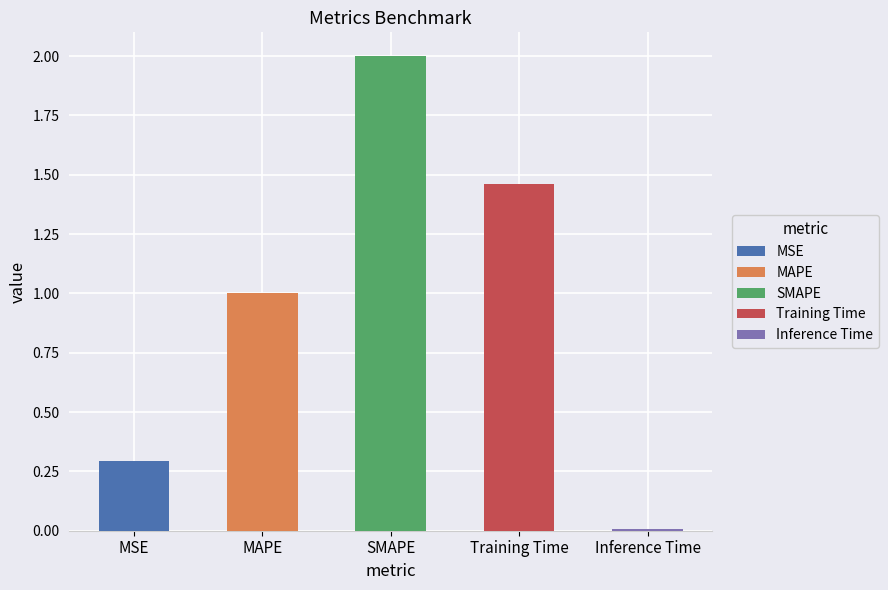

Does the chart contain stacked bars?

No